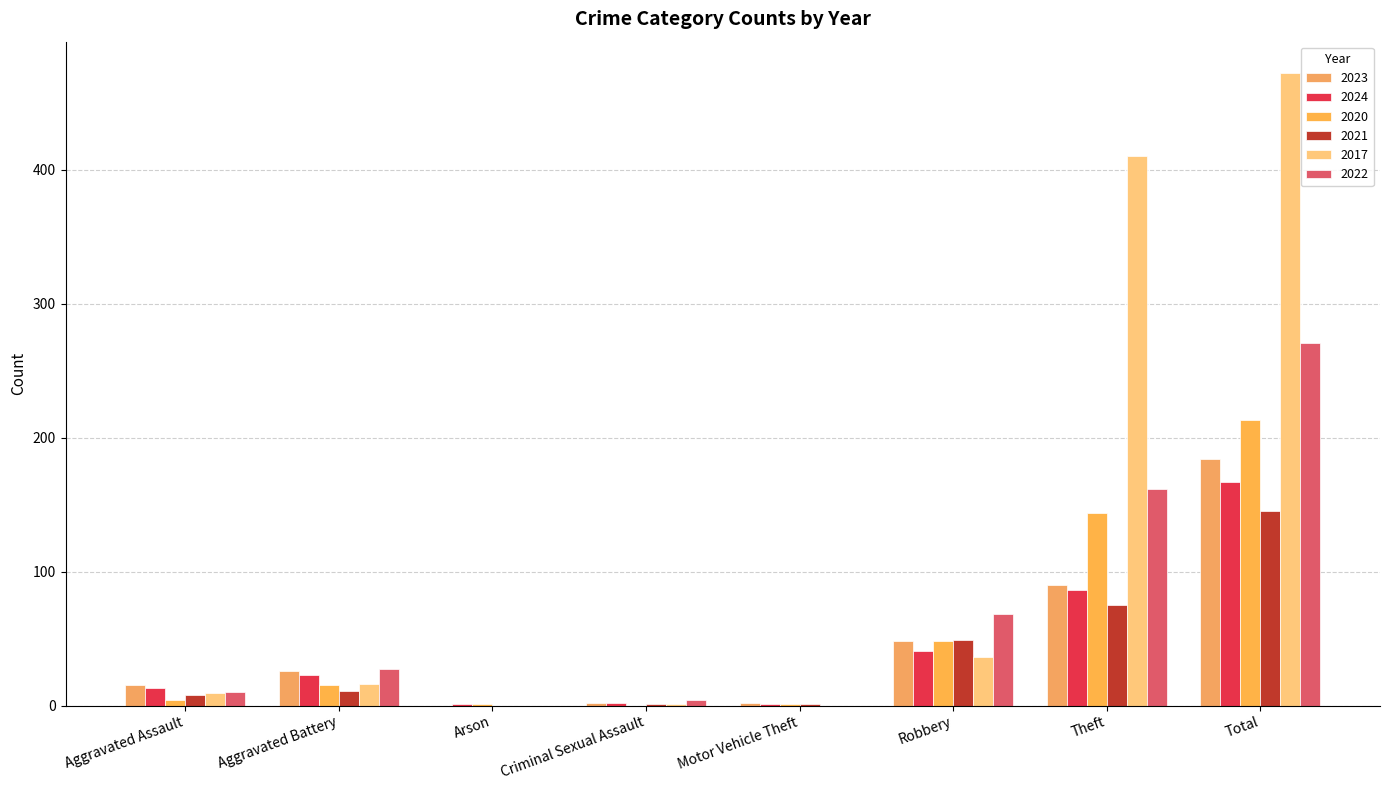

The 2023 series shows 1 at Motor Vehicle Theft. True or false?

False